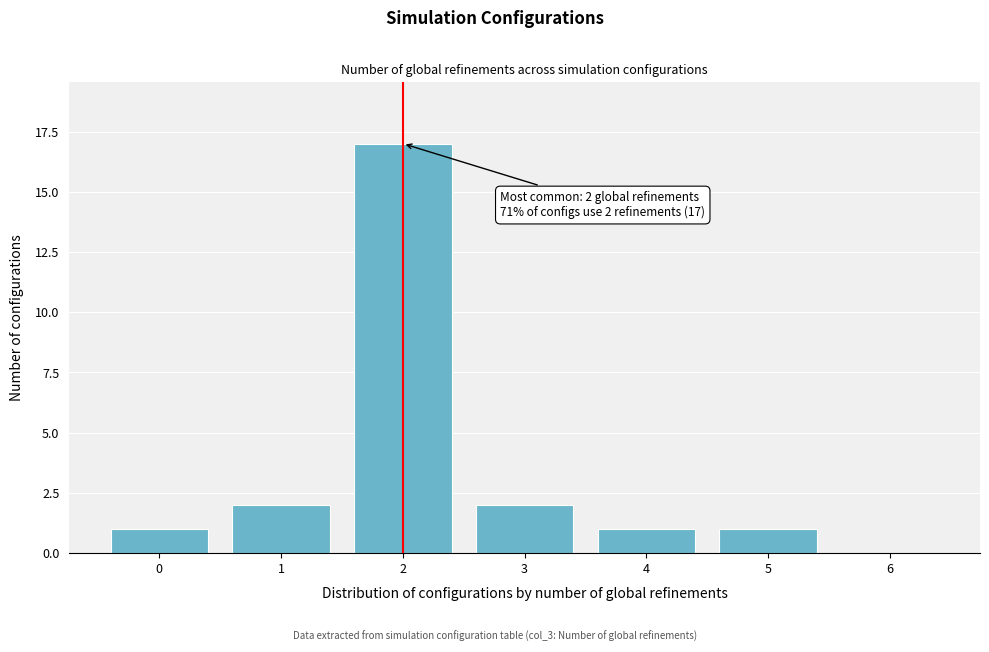

Reading right to left, transcribe all the data shown in this chart.

6=0	5=1	4=1	3=2	2=17	1=2	0=1